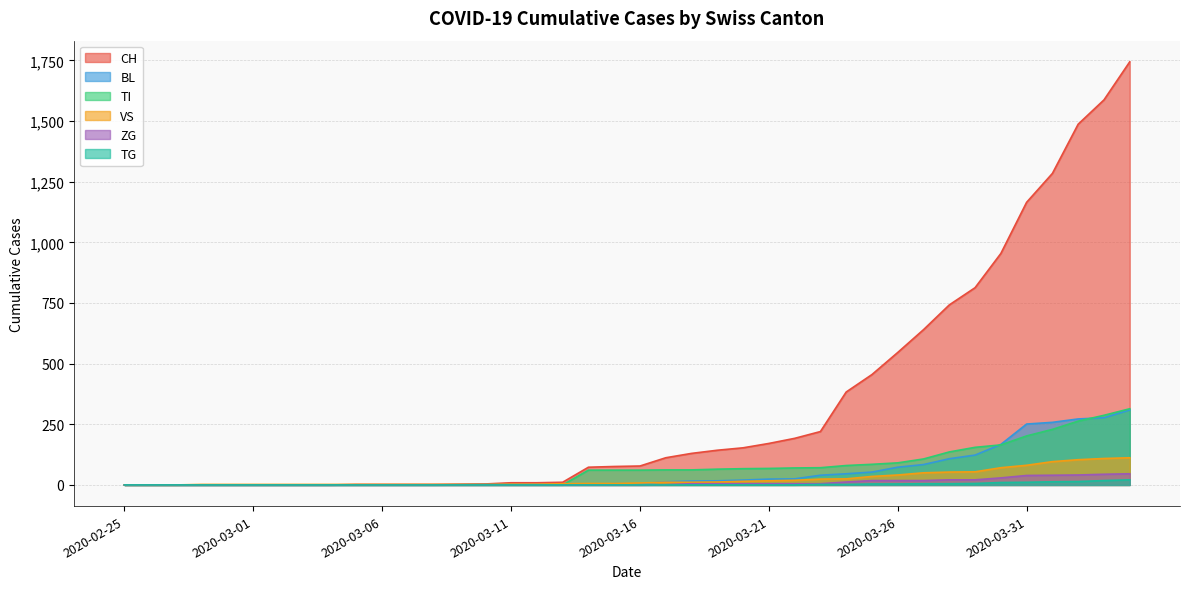

What is the sum of all ZG values?

378